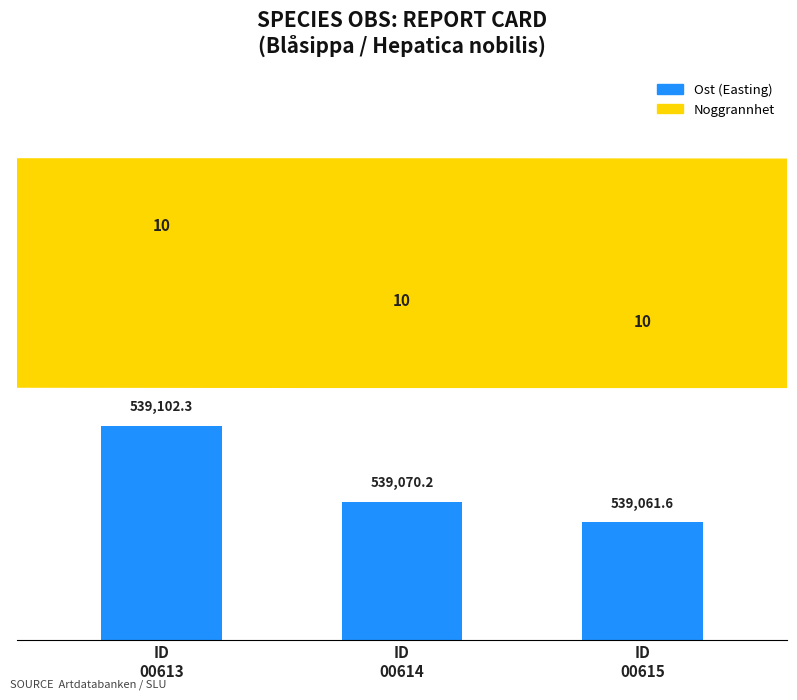

Does the chart contain any negative values?

No